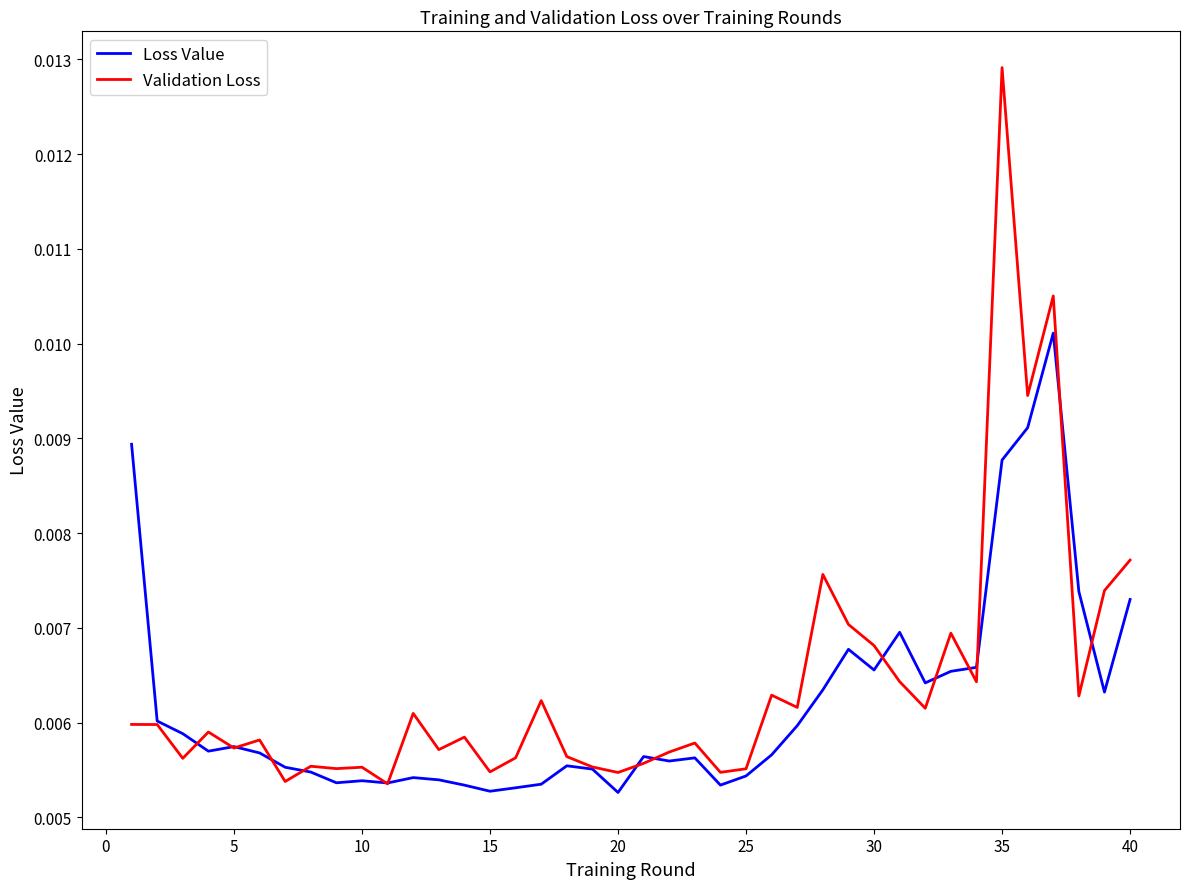

Which series has the widest spread of values?

Validation Loss